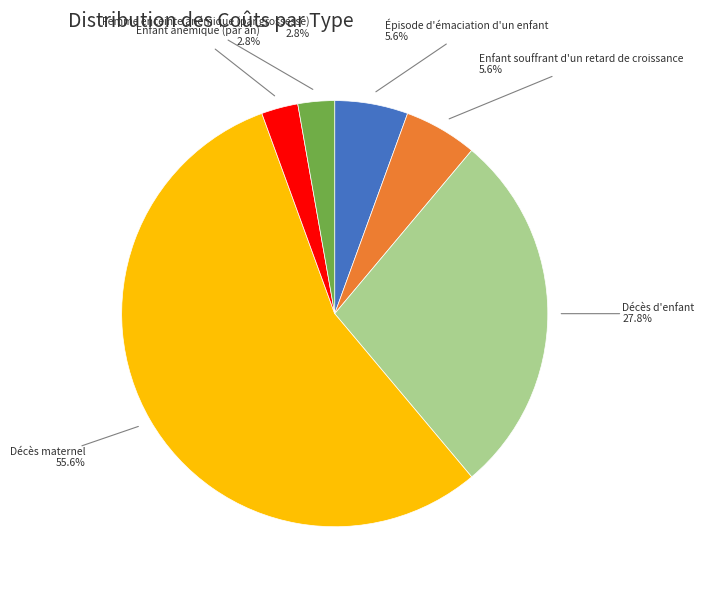

Is there any slice that represents more than half of the pie?

Yes